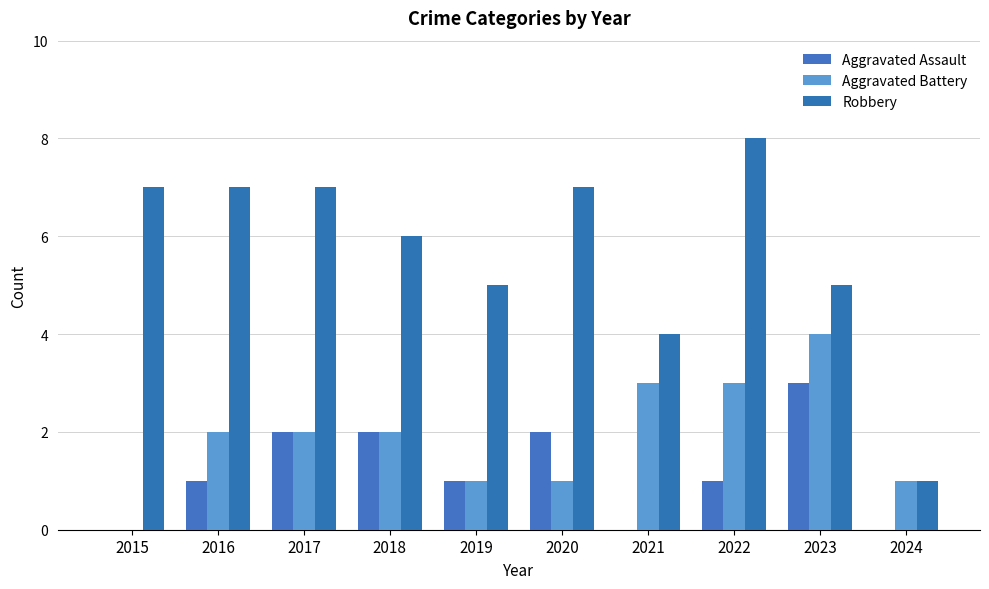

Does the chart contain stacked bars?

No